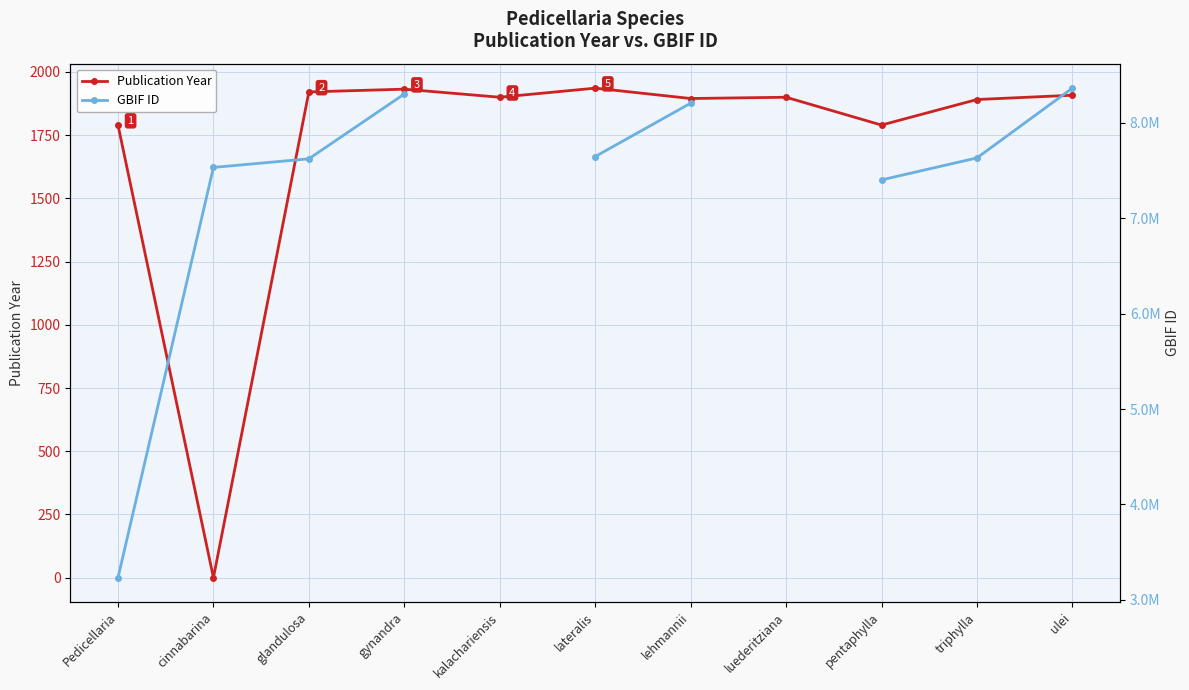

What is the difference between the maximum and minimum values in the GBIF ID series?

5131031.0